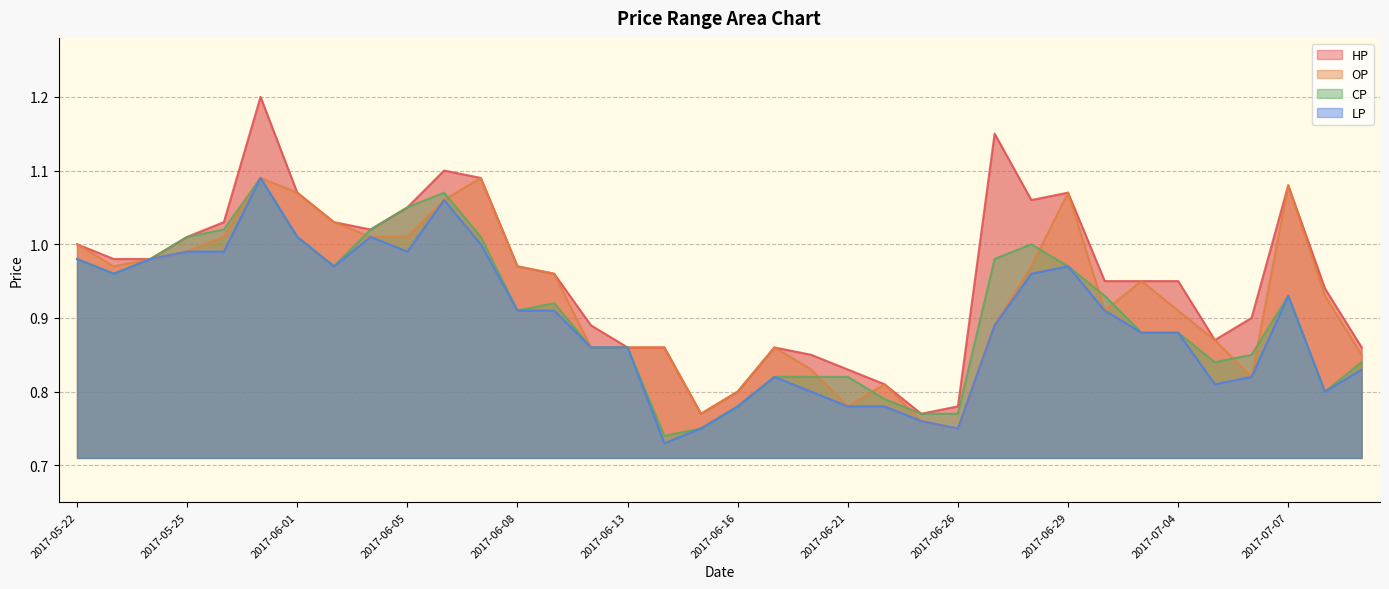

True or false: CP and LP cross at least once.

False